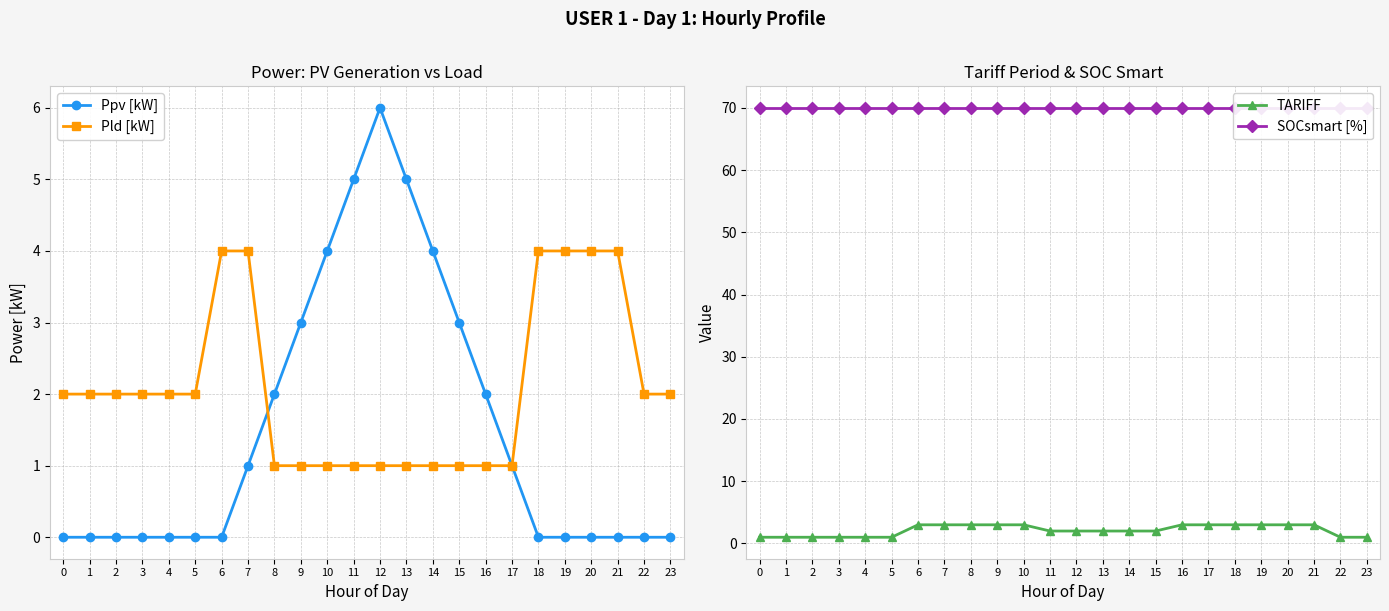

What are all the series names shown in the legend?

Ppv [kW], Pld [kW], TARIFF, SOCsmart [%]